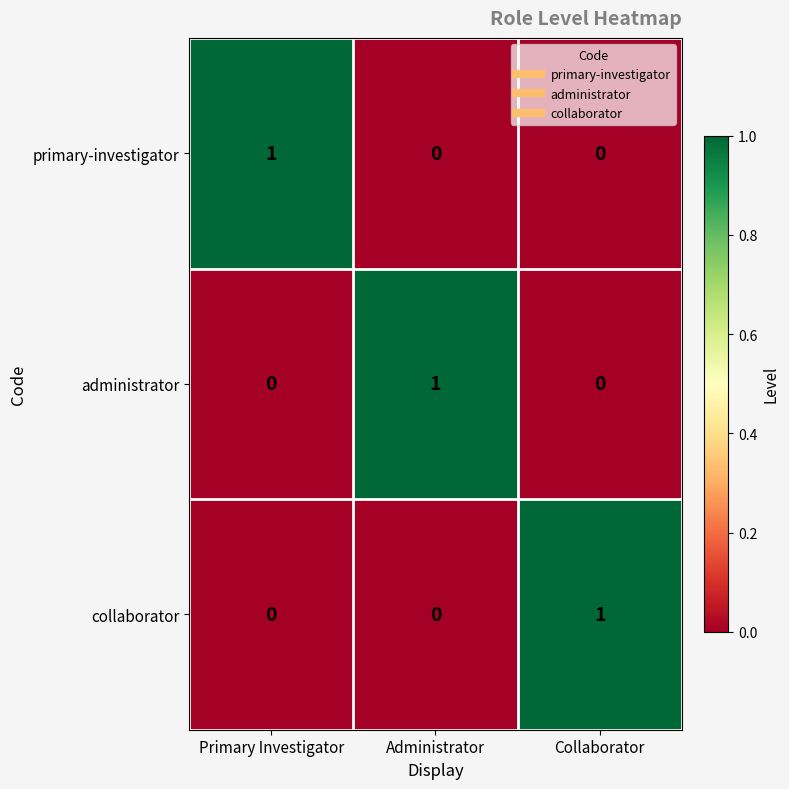

The primary-investigator series shows 1 at Administrator. True or false?

False